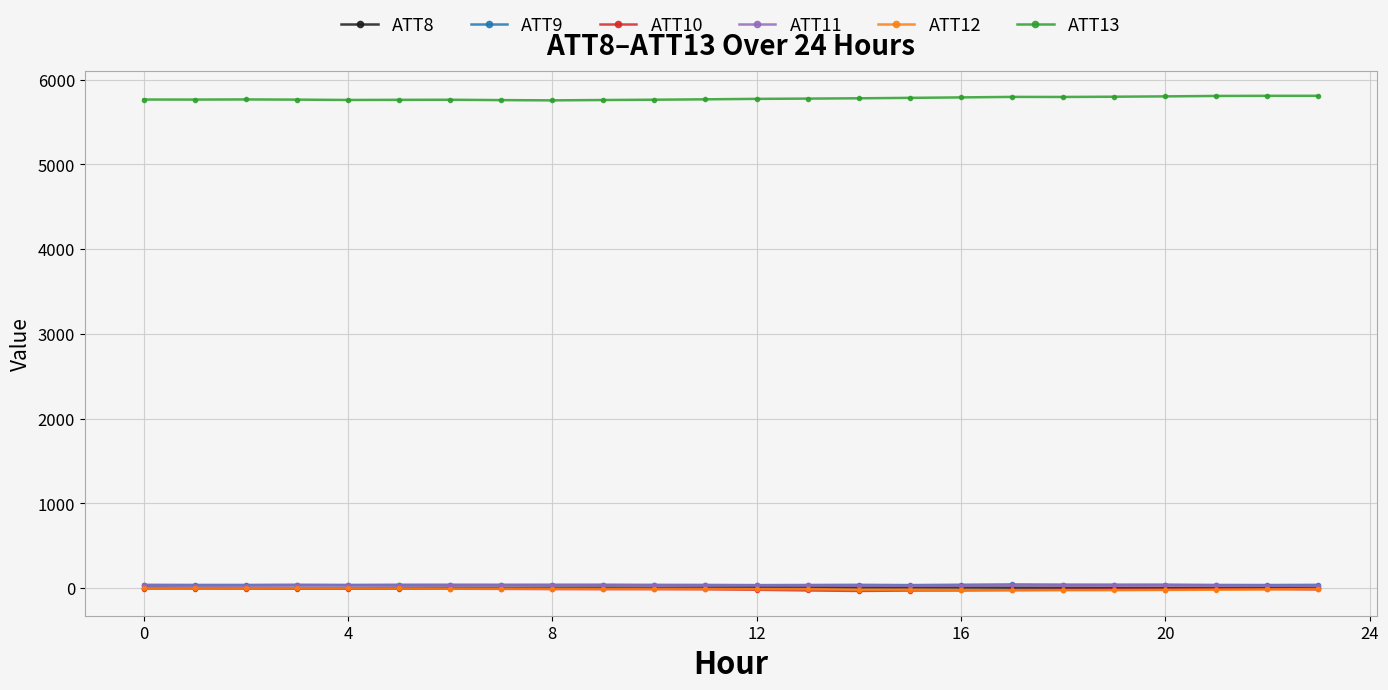

True or false: ATT9 has more than 1 points higher than both neighbors.

True